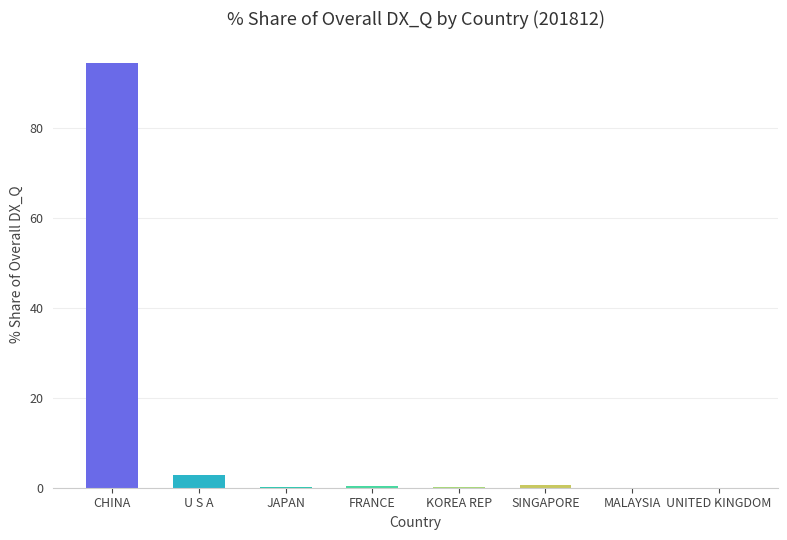

Count the number of categories in the chart.

8